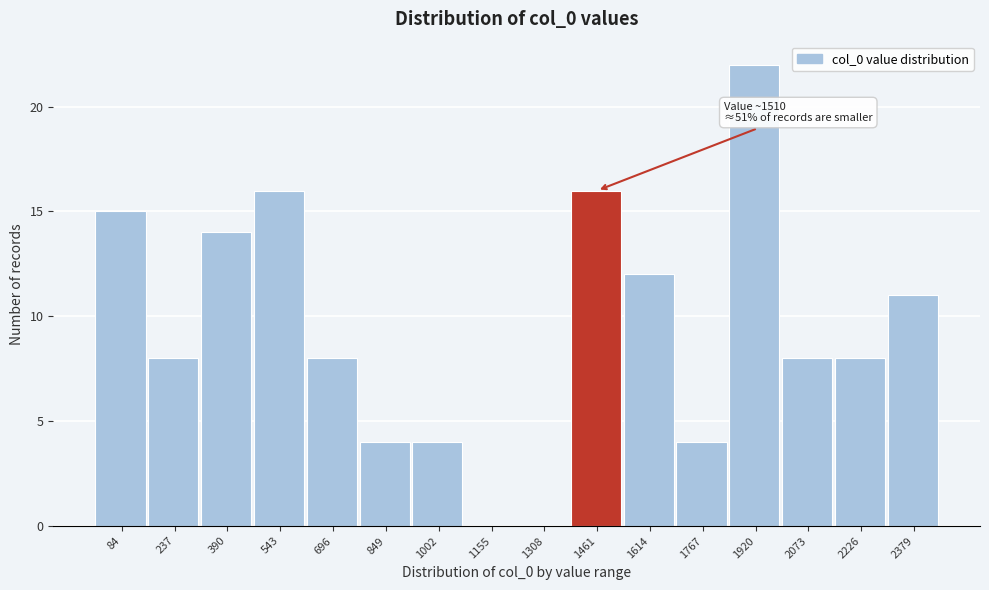

Over which range of the x-axis is the bar tallest?

1840 to 2000